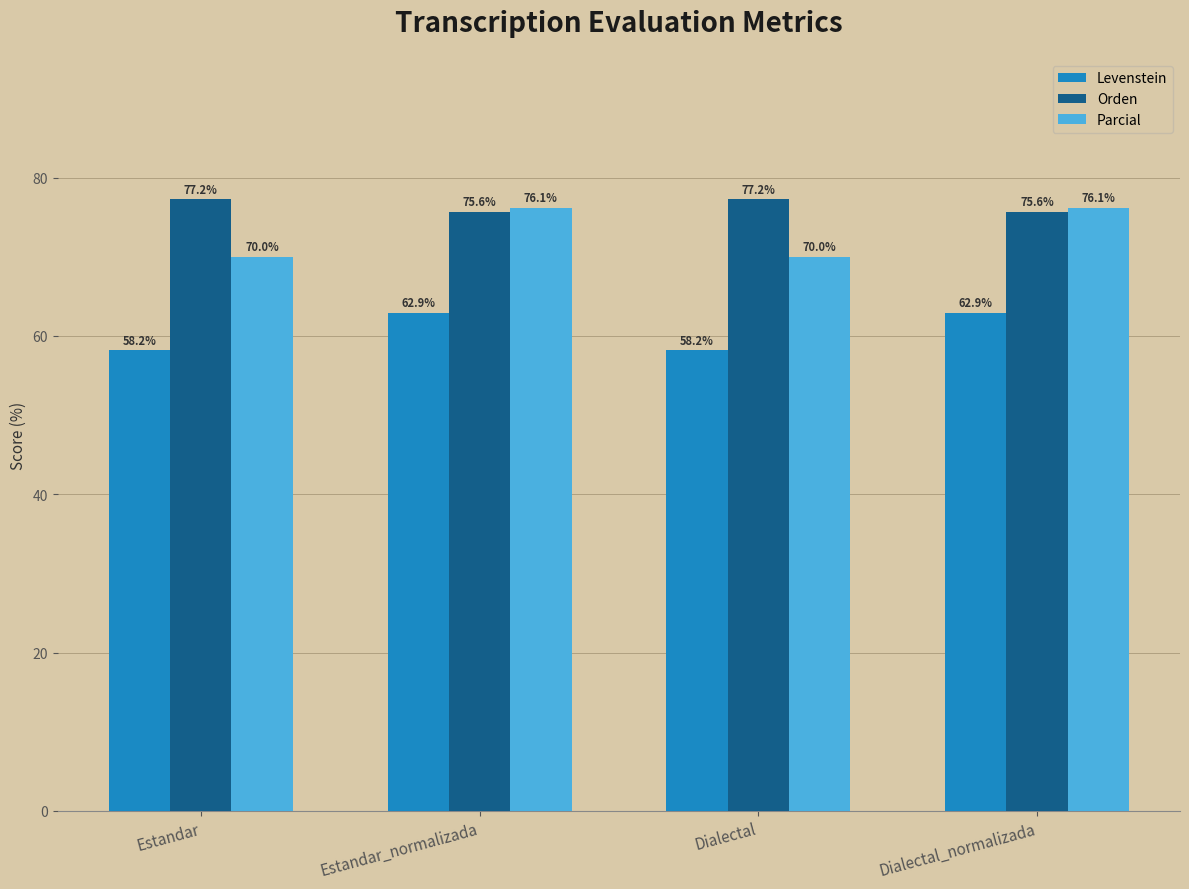

List the series in order of their peak value, highest first.

Orden, Parcial, Levenstein